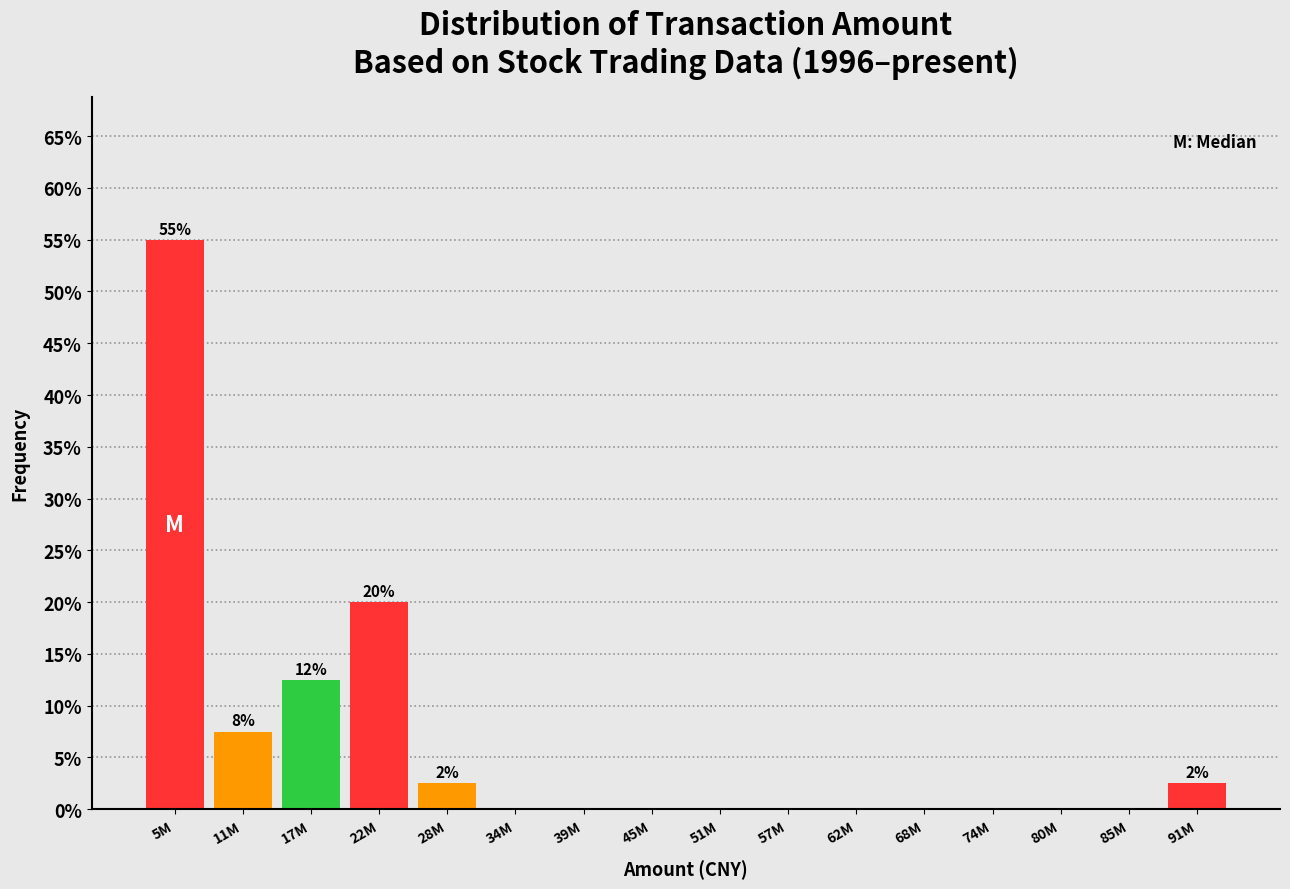

Reading left to right, extract all data points from this chart.

5M=55.0	11M=7.5	17M=12.5	22M=20.0	28M=2.5	34M=0.0	39M=0.0	45M=0.0	51M=0.0	57M=0.0	62M=0.0	68M=0.0	74M=0.0	80M=0.0	85M=0.0	91M=2.5